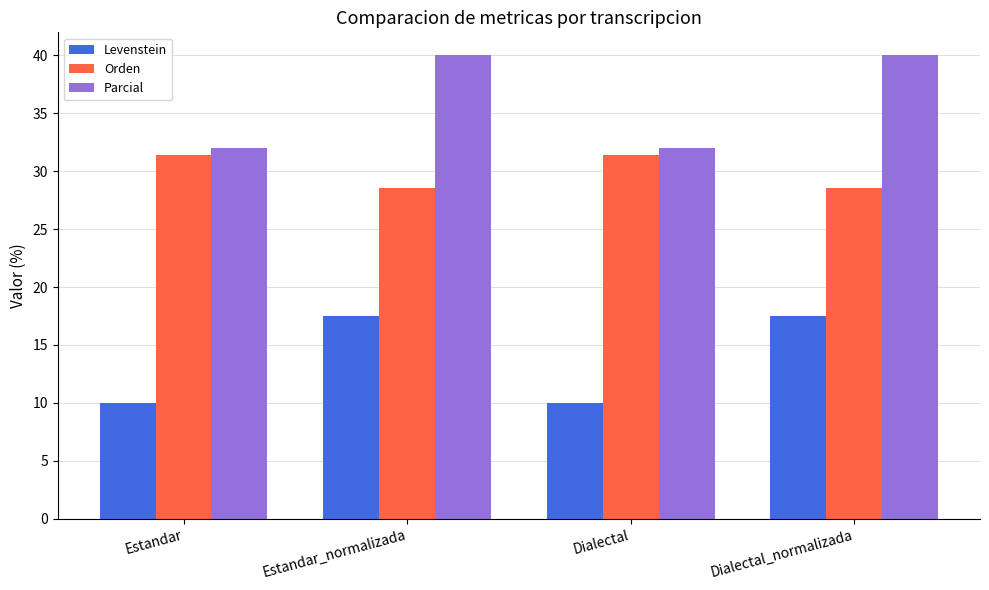

How many values in the Levenstein series exceed 17?

2